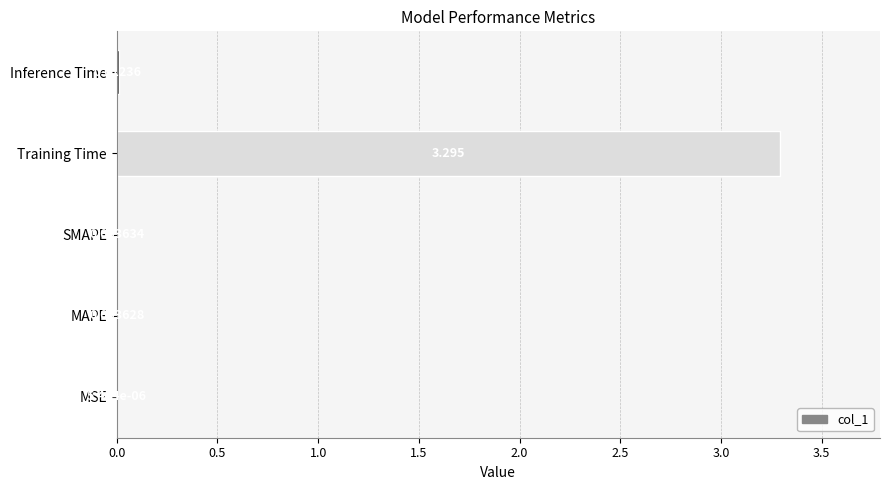

Between Training Time and Inference Time, which is larger?

Training Time